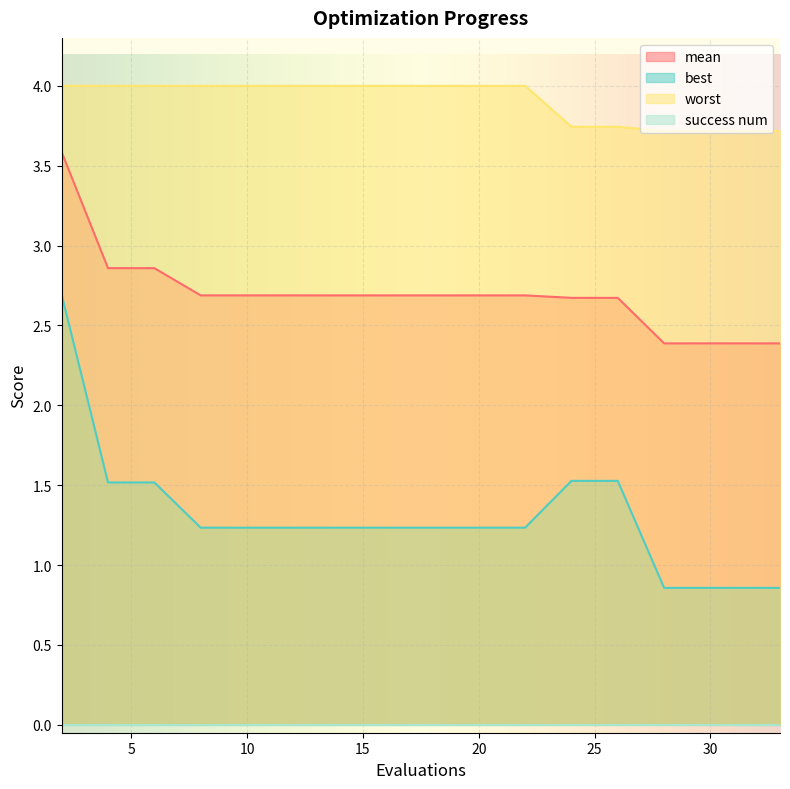

Which series has the largest total across all categories?

worst